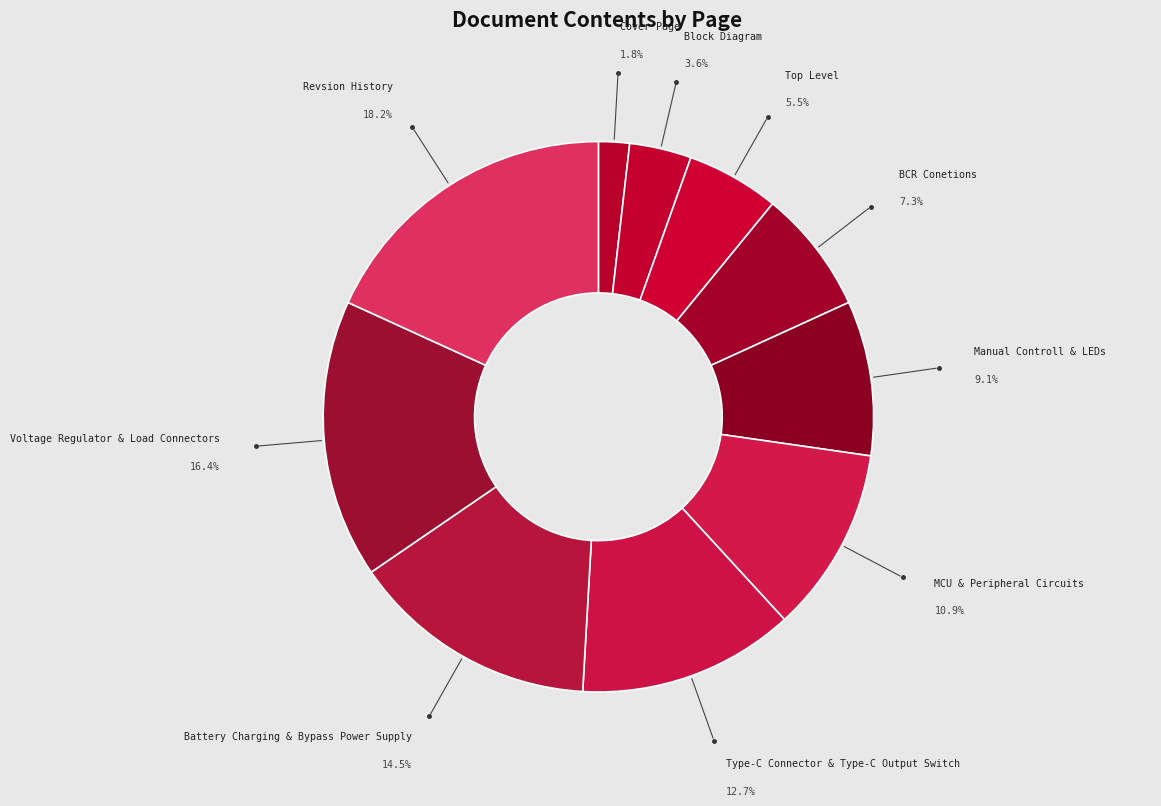

How many segments does this pie chart have?

10